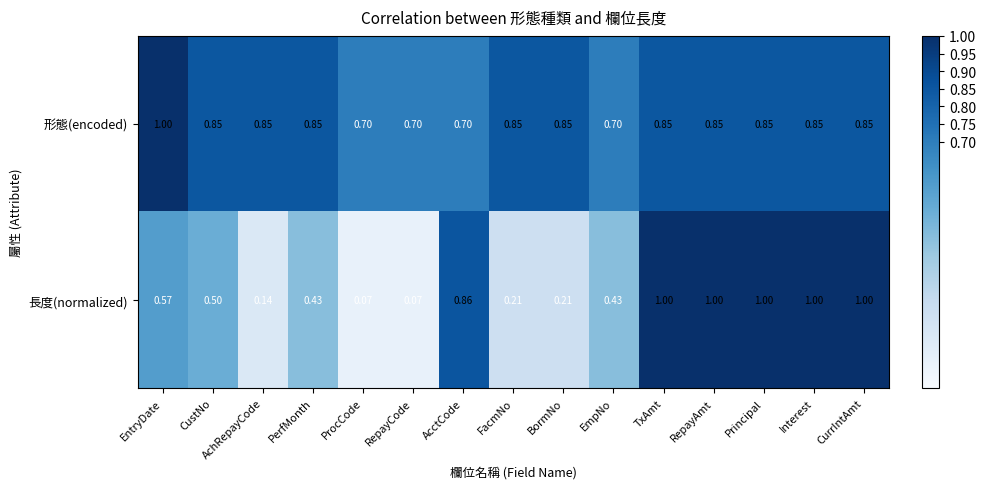

At PerfMonth, list the series in order from largest to smallest.

形態(encoded), 長度(normalized)